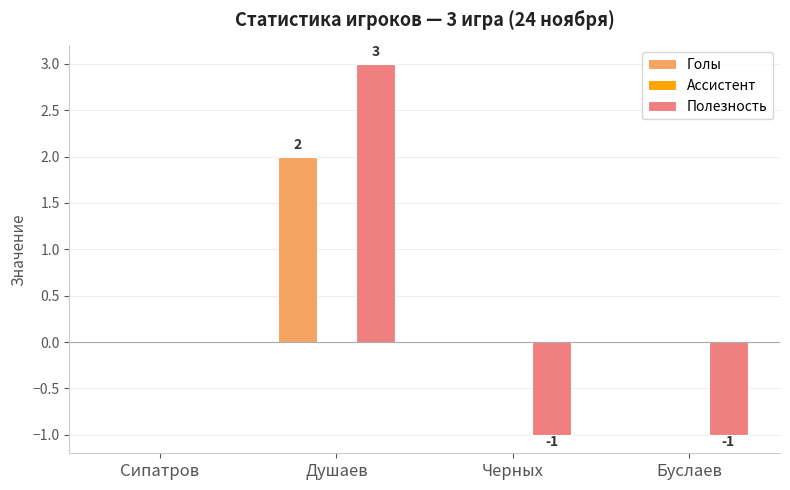

The Голы series shows 0 at Черных. True or false?

True